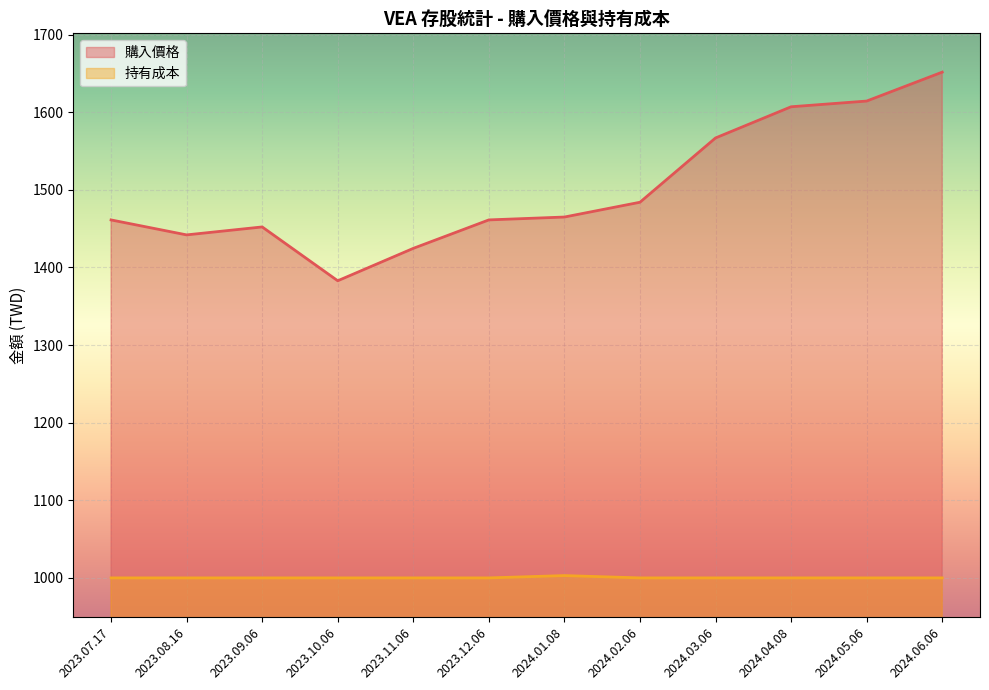

The 購入價格 series shows 1382.8 at 2023.10.06. True or false?

True